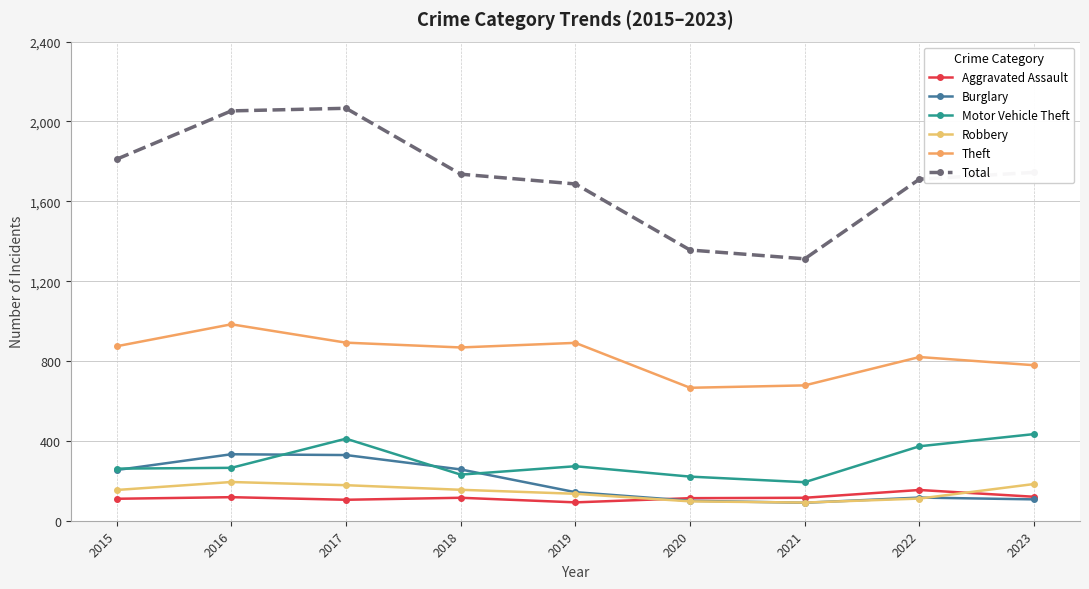

Which label corresponds to the smallest value in the chart?

2021